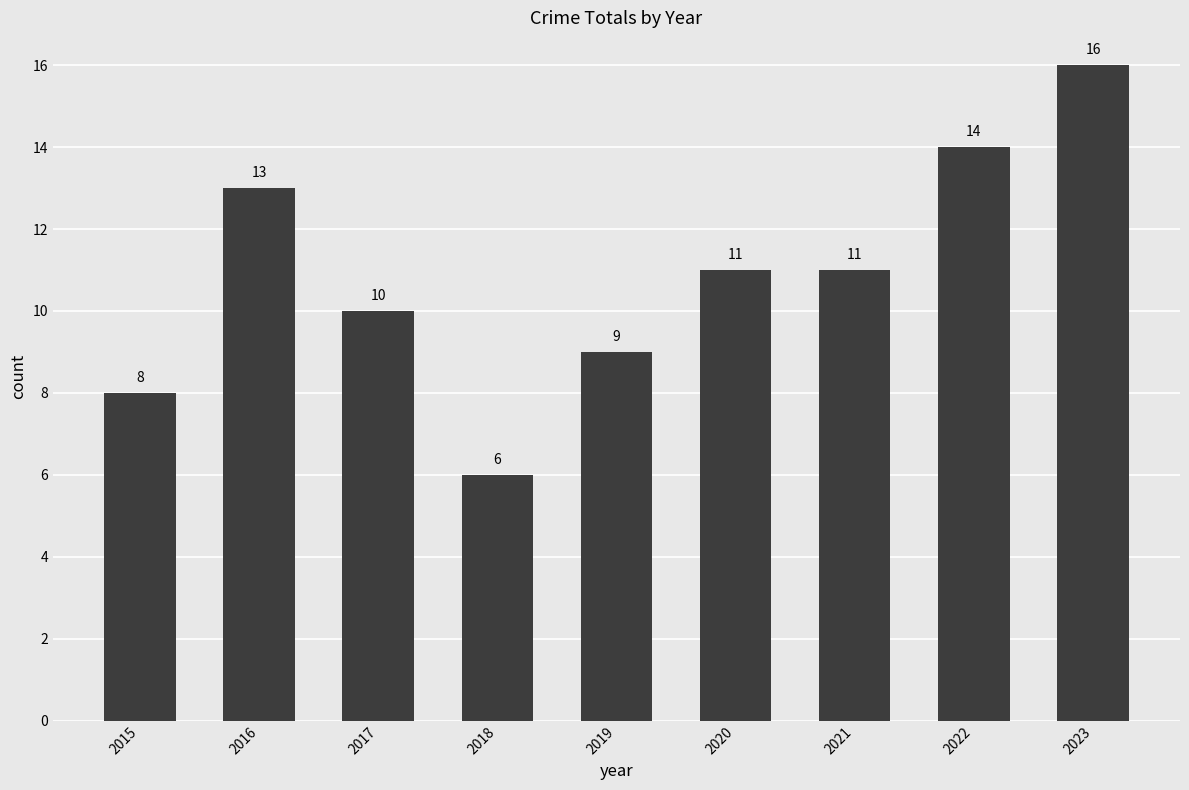

Which has a higher value, 2022 or 2016?

2022